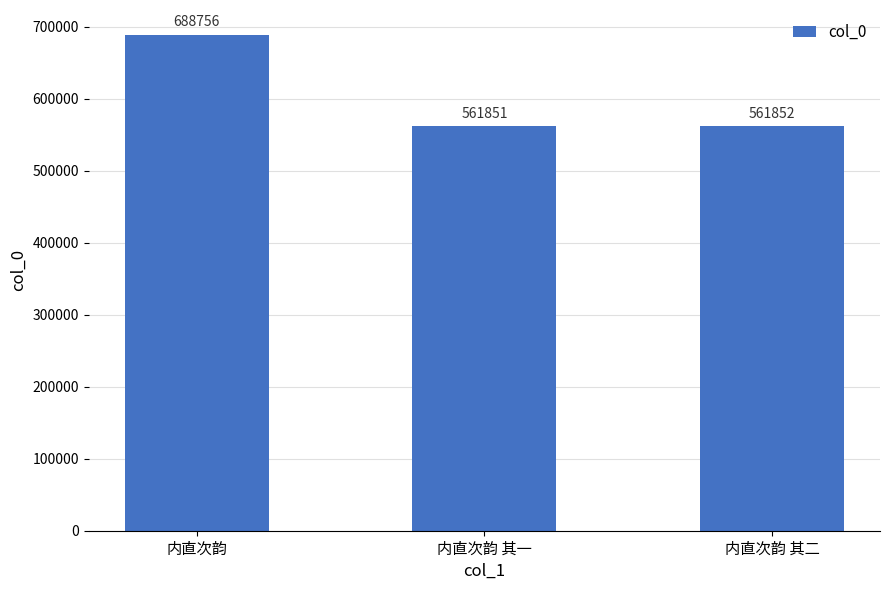

Reading left to right, transcribe all the data shown in this chart.

内直次韵=688756	内直次韵 其一=561851	内直次韵 其二=561852